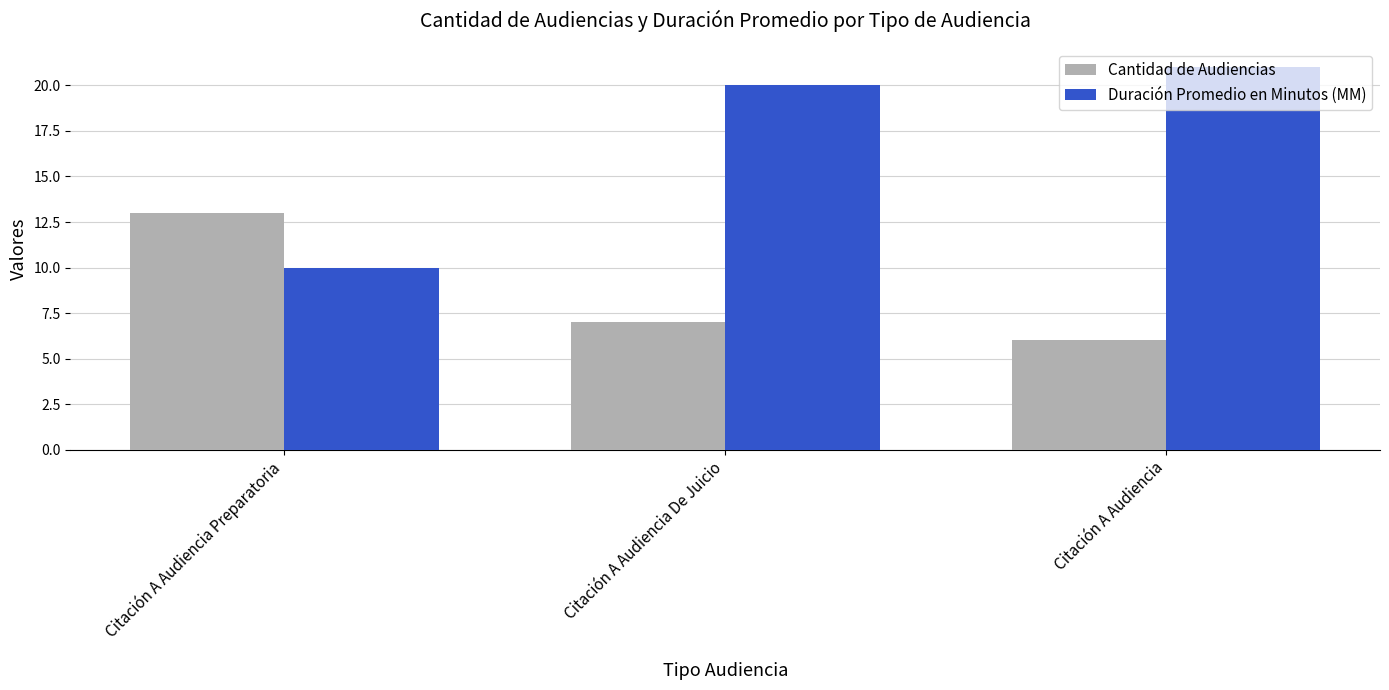

True or false: Duración Promedio en Minutos (MM) has a value of 20 at Citación A Audiencia De Juicio.

True